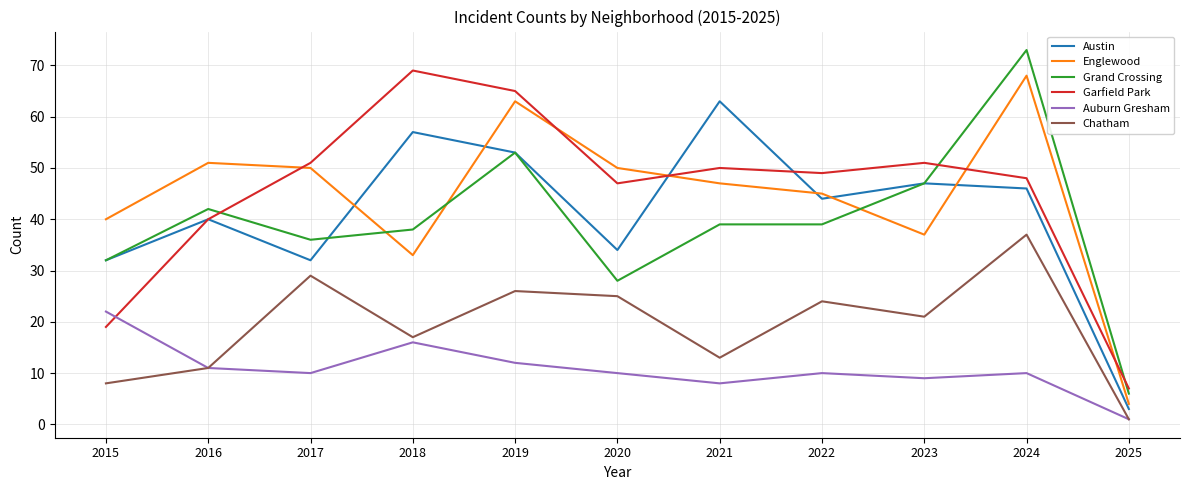

How many lines are shown in the chart?

6